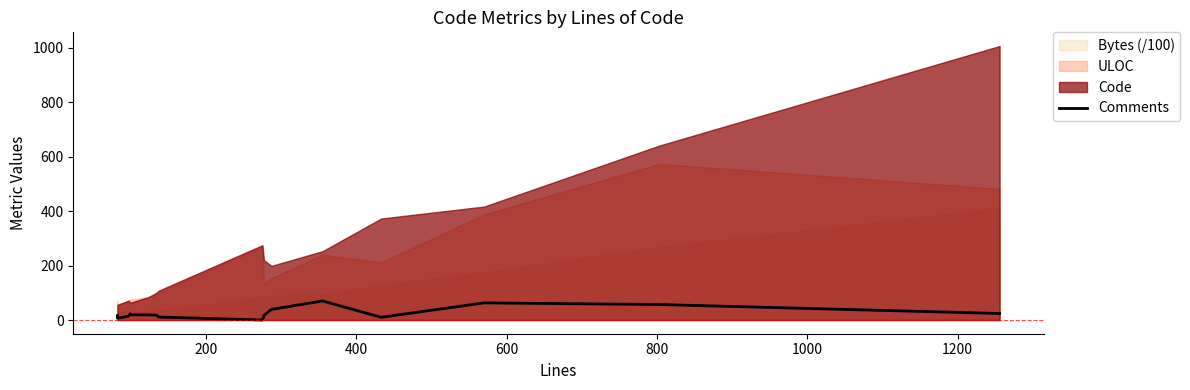

How many categories are shown in the chart?

16